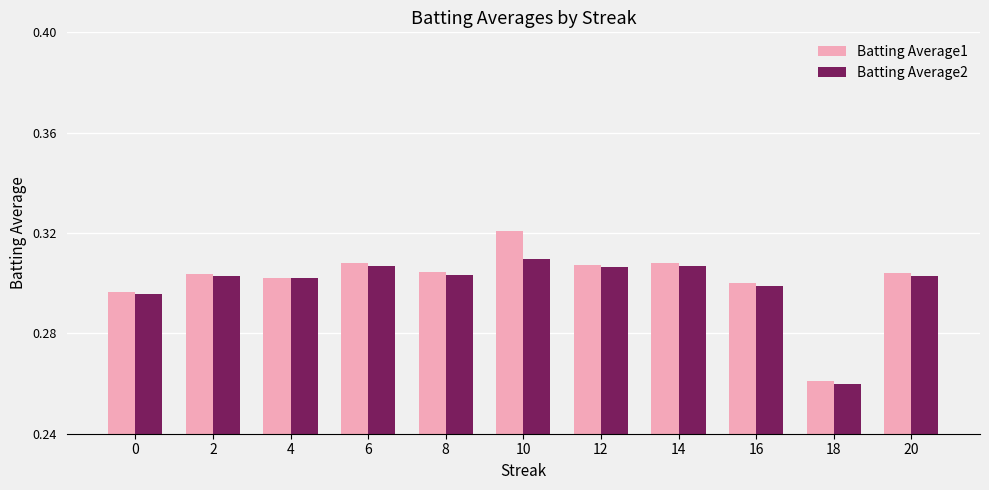

Where is Batting Average1 nearest to the value 0?

18